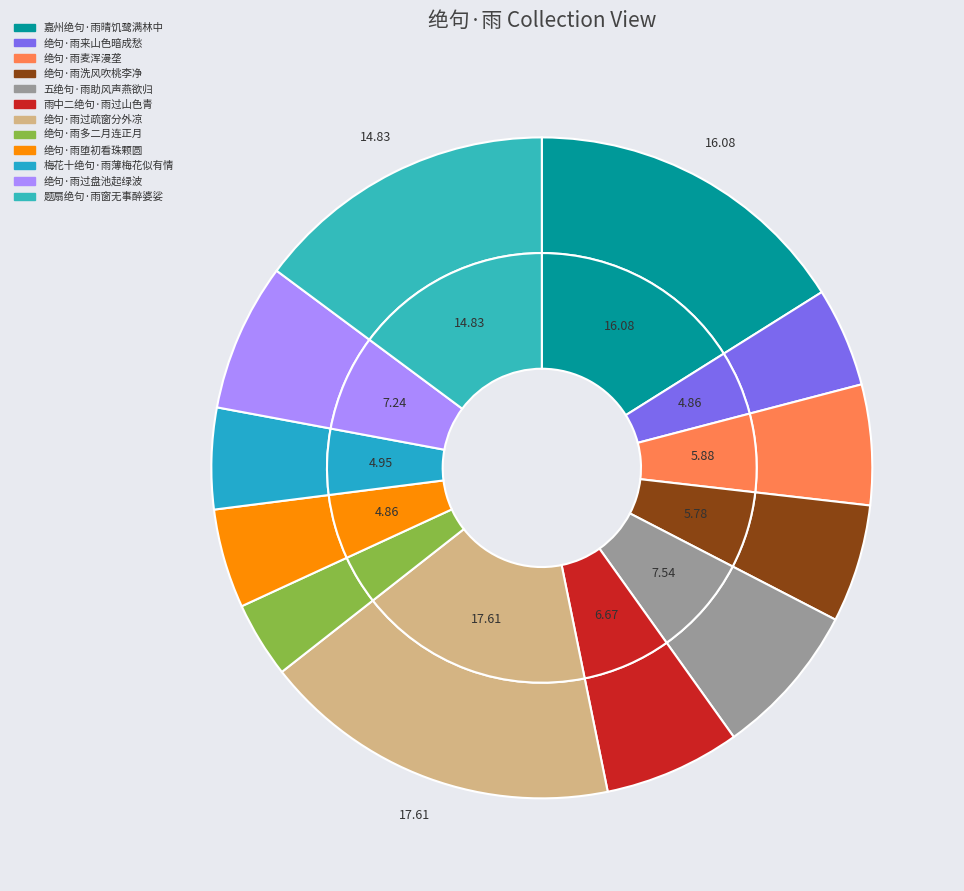

To the nearest percent, what is the difference between the largest and smallest slice percentages?

14%